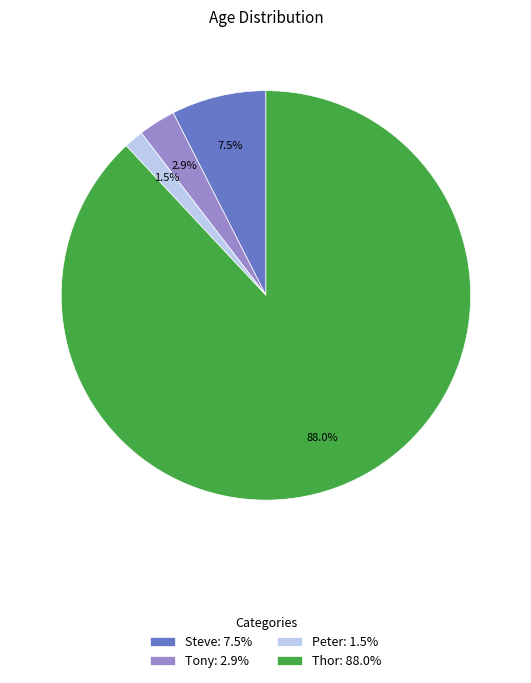

Which category has the biggest portion of the pie?

Thor